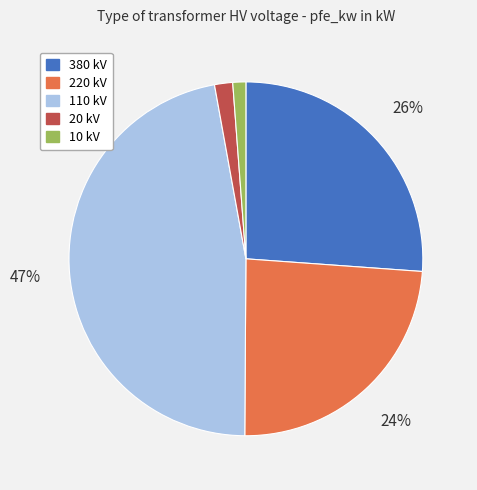

What percentage is the 380 kV slice, to the nearest percent?

26%